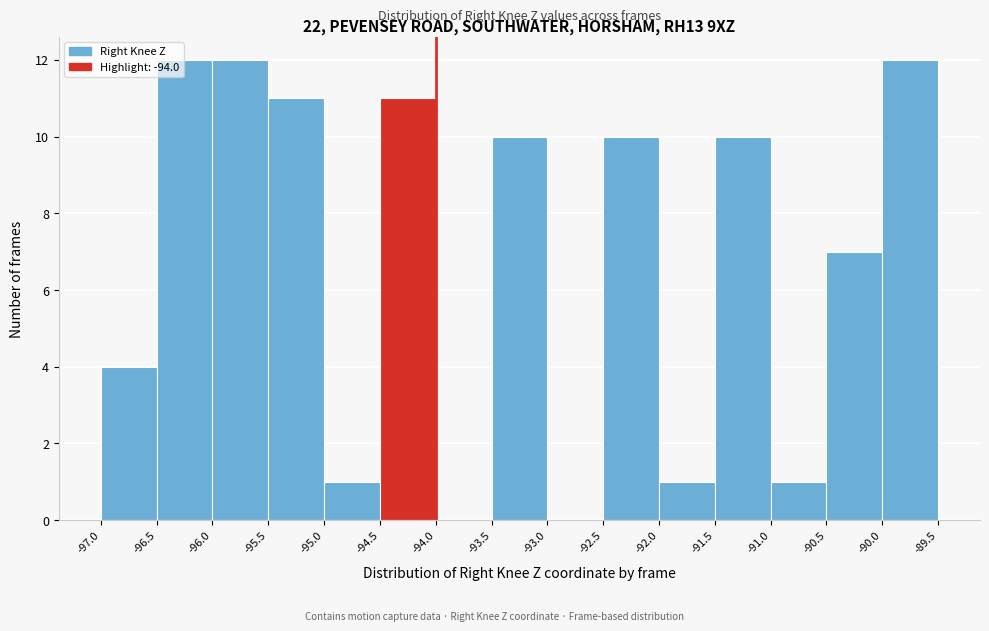

Reading left to right, list every bar in this chart as the range it spans on the x-axis followed by its height. The values are not printed on the chart, so give them approximately, as read against the axis.

-97.0 to -96.5: 4
-96.5 to -96.0: 12
-96.0 to -95.5: 12
-95.5 to -95.0: 11
-95.0 to -94.5: 1
-94.5 to -94.0: 11
-94.0 to -93.5: 0
-93.5 to -93.0: 10
-93.0 to -92.5: 0
-92.5 to -92.0: 10
-92.0 to -91.5: 1
-91.5 to -91.0: 10
-91.0 to -90.5: 1
-90.5 to -90.0: 7
-90.0 to -89.5: 12